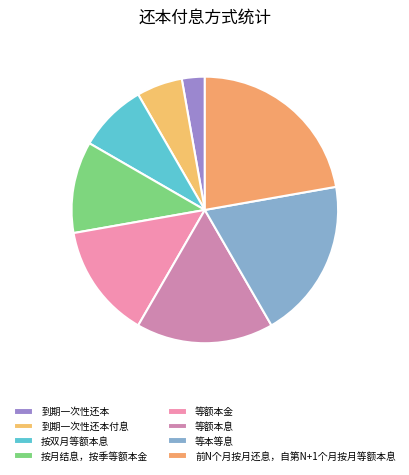

Which category has the biggest portion of the pie?

前N个月按月还息，自第N+1个月按月等额本息